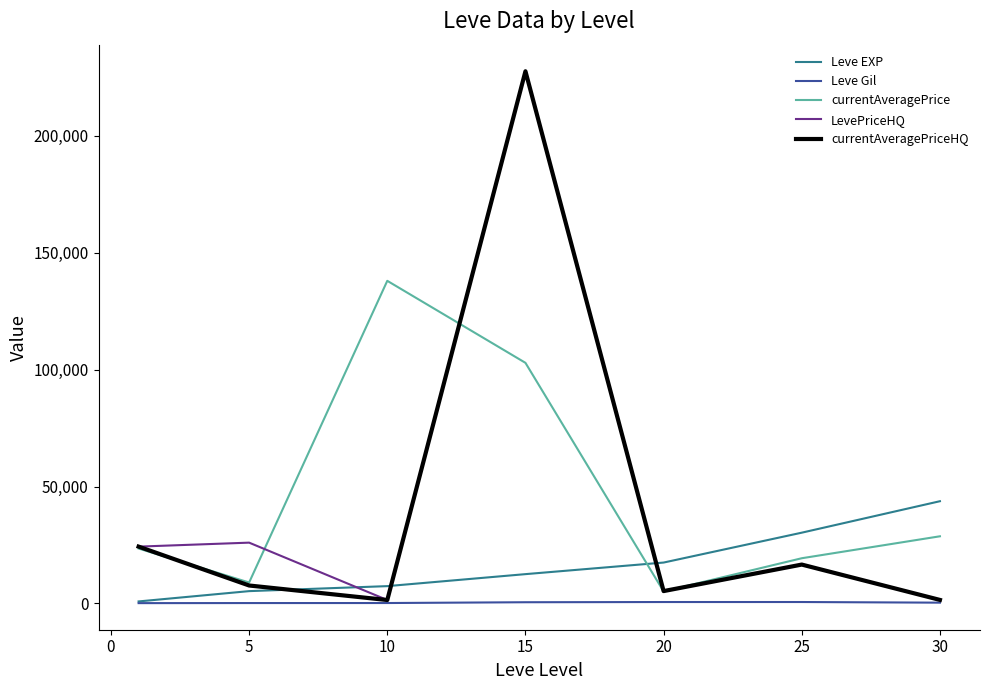

True or false: LevePriceHQ and Leve EXP intersect in this chart.

True